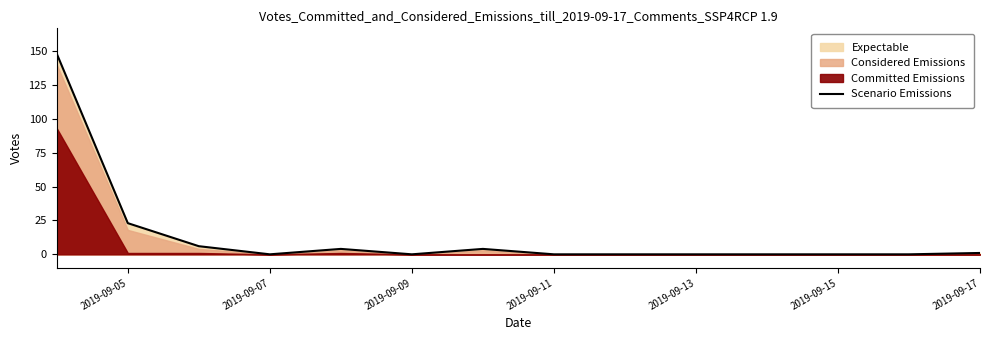

Is it true that Scenario Emissions equals -94 at 2019-09-15?

False